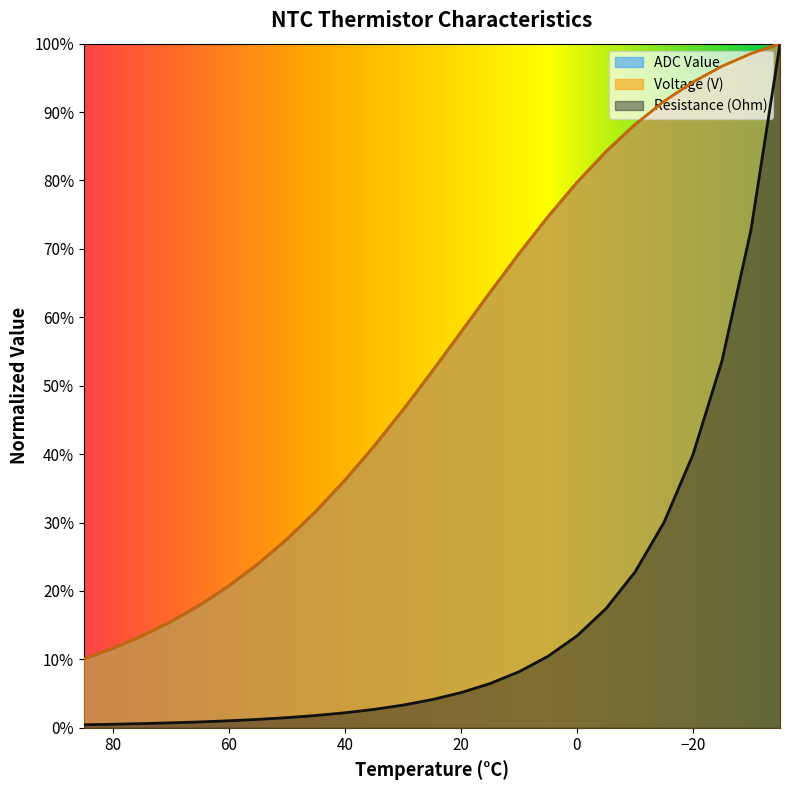

What are all the series names shown in the legend?

Resistance (Ohm), Voltage (V), ADC Value